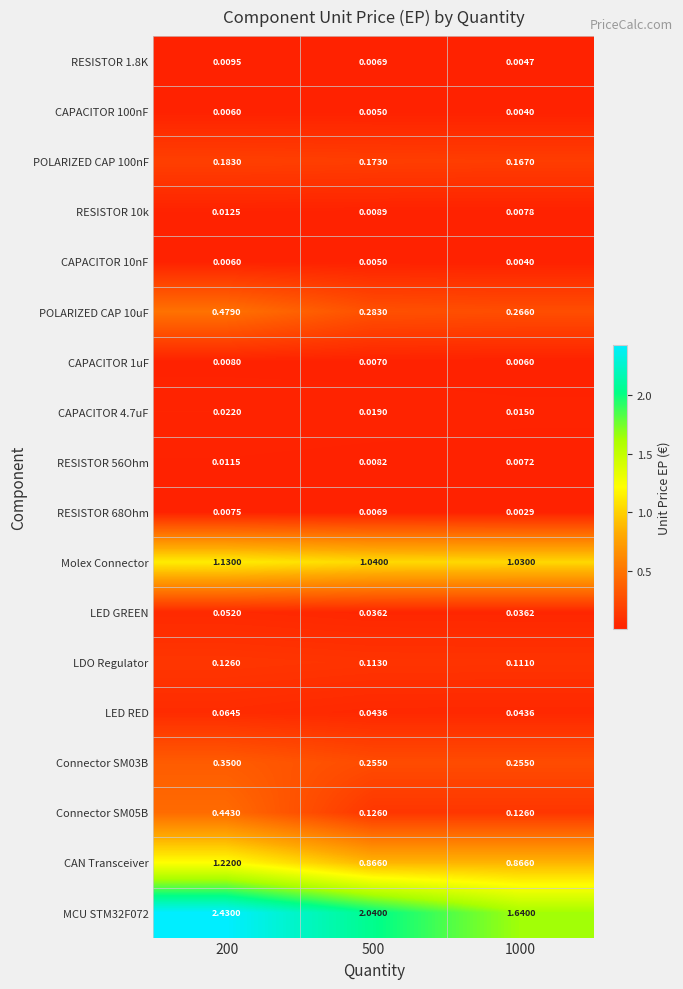

Is the value of MCU STM32F072 at 500 greater than the value of RESISTOR 68Ohm at 200?

Yes